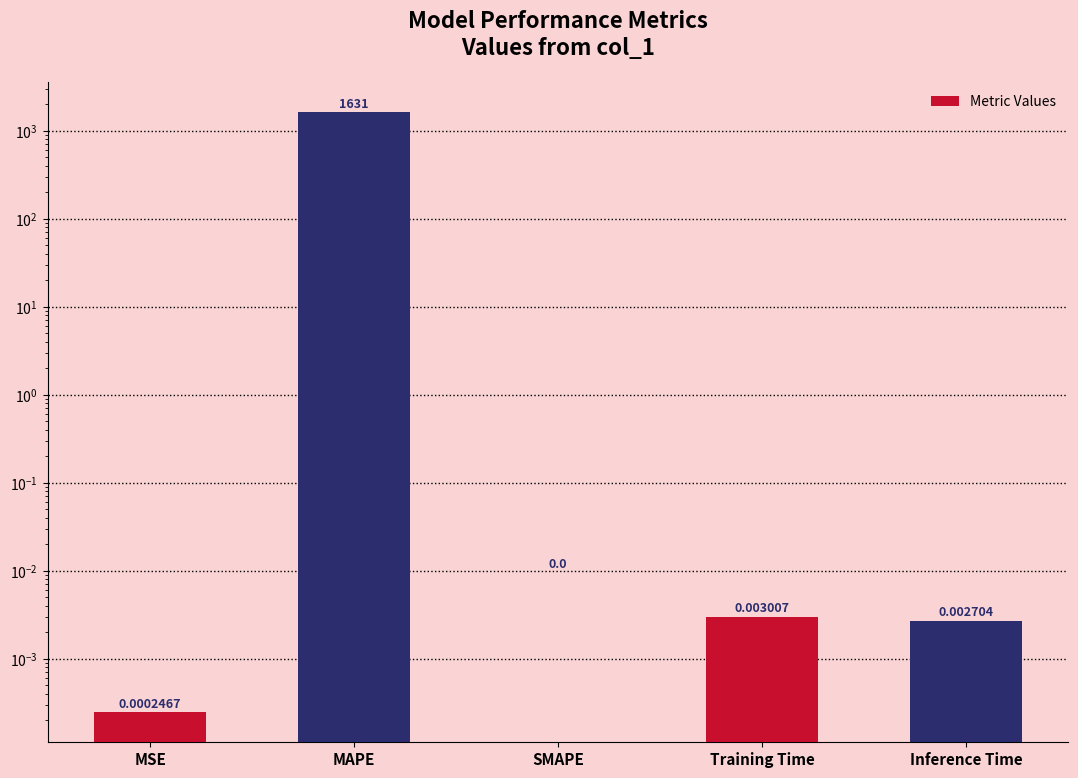

What is the sum of all values?

1630.7